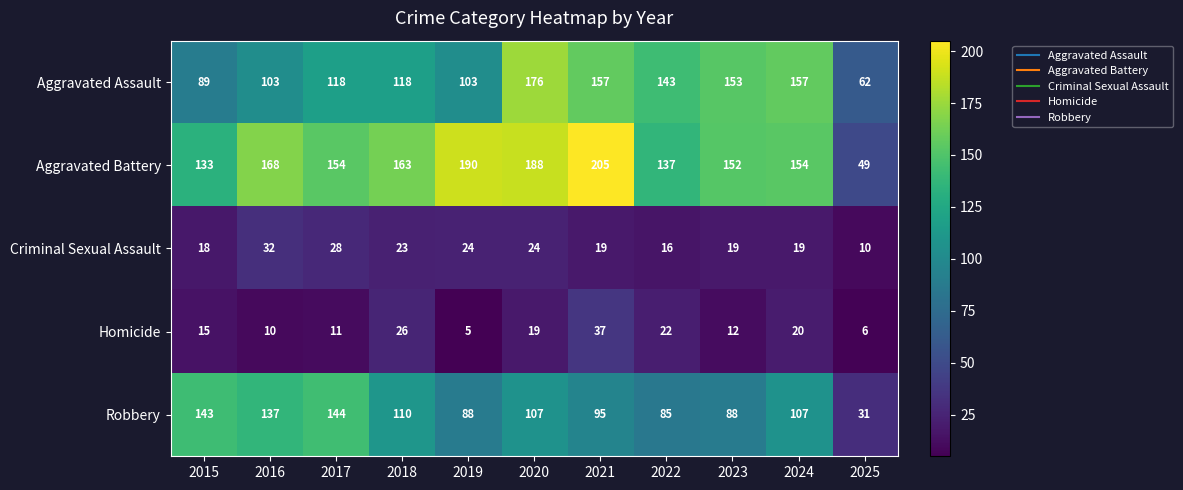

What is the total value across all series at 2016?

450